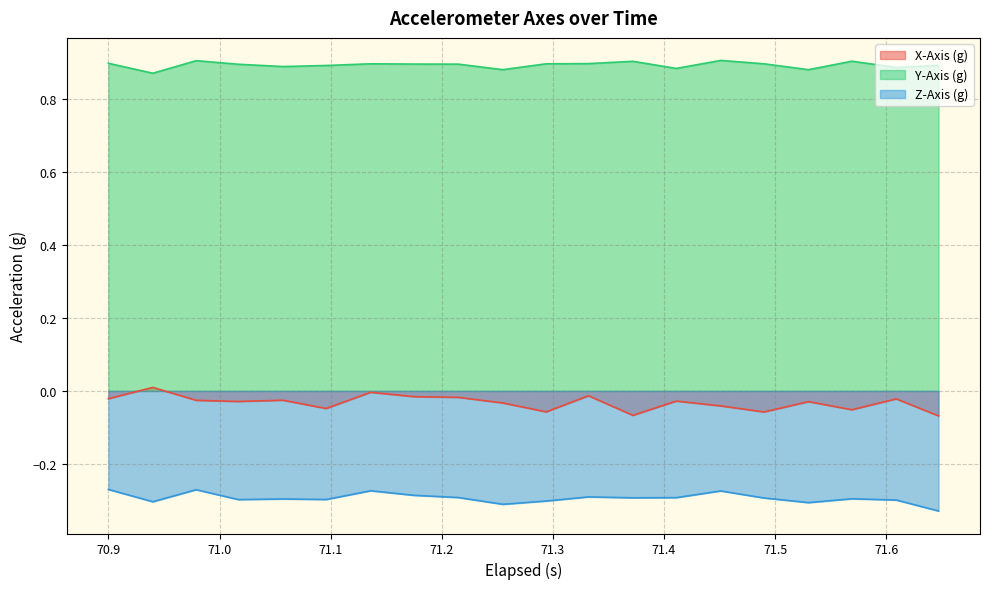

Which series has the widest spread of values?

X-Axis (g)